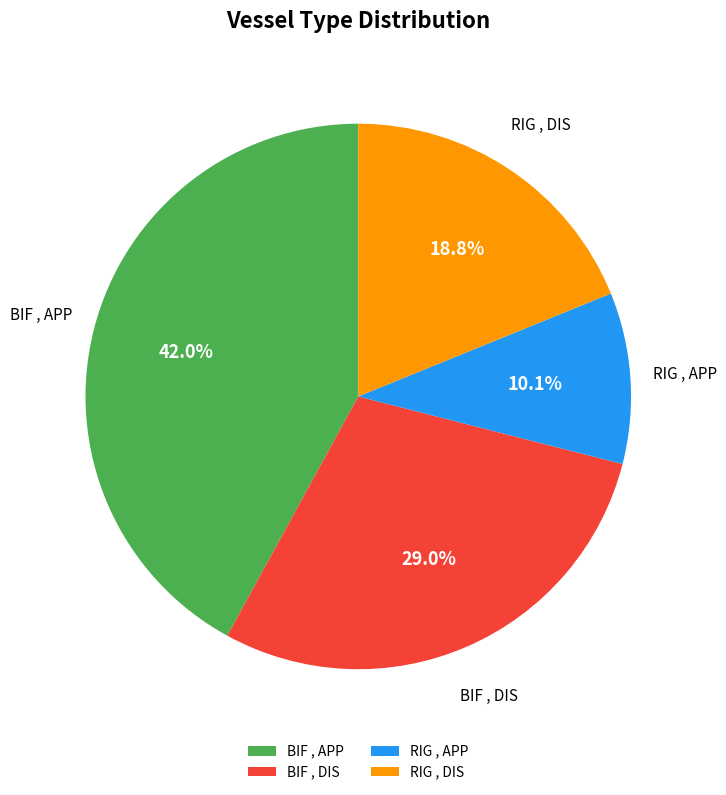

Which category has the biggest portion of the pie?

BIF , APP